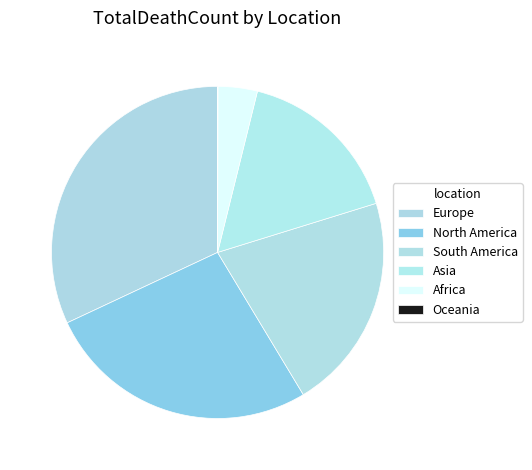

Count the number of slices in the pie.

6